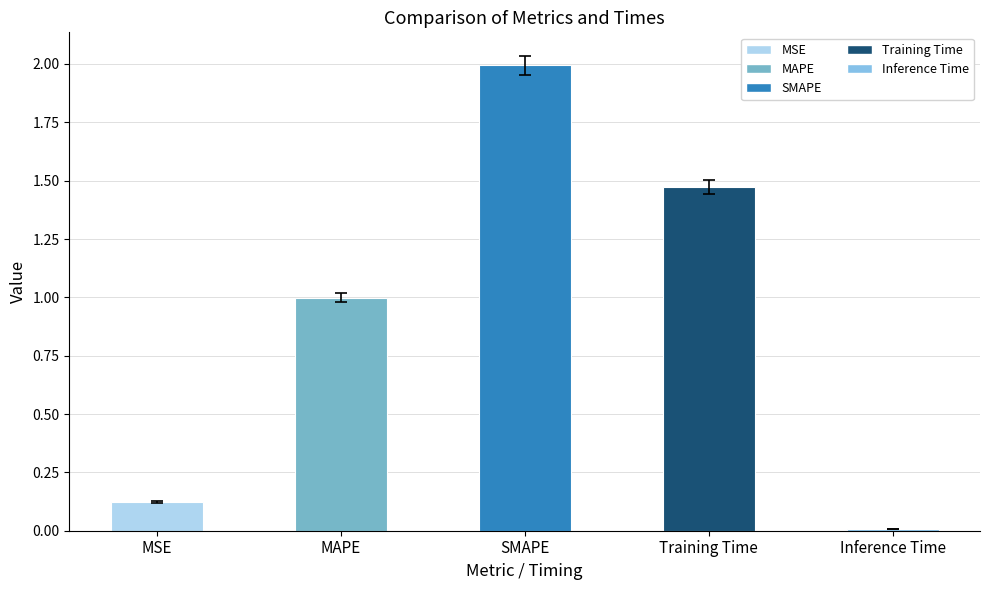

Are the bars grouped side by side (vs. stacked)?

No